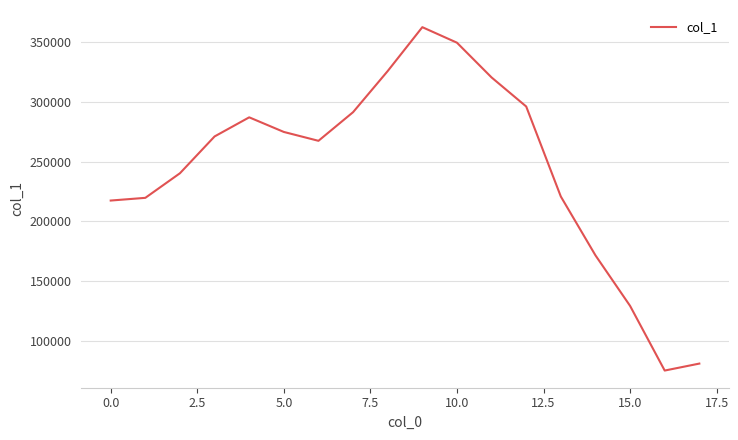

What is the greatest value displayed?

362423